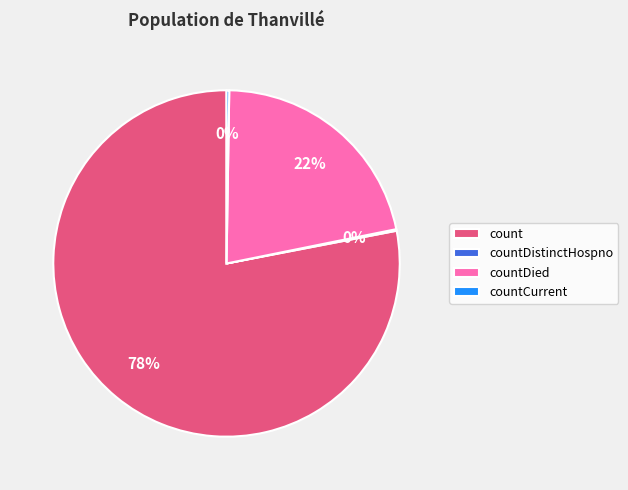

Which slice is the largest?

count